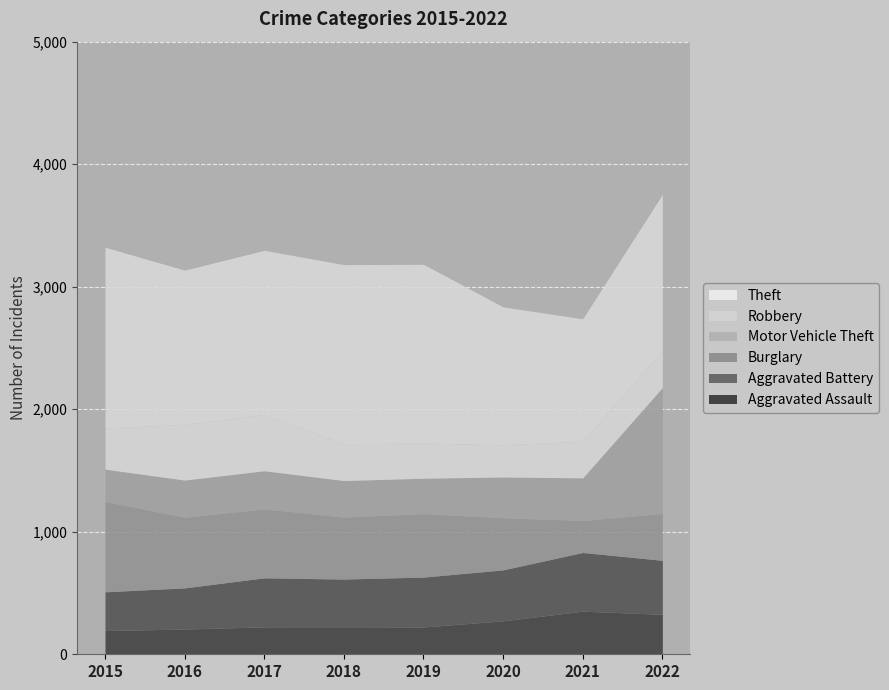

Reading right to left, what are all the values shown in this chart?

Aggravated Assault: 326	352	273	223	225	224	206	194
Aggravated Battery: 441	479	416	407	389	400	336	316
Burglary: 382	261	425	517	506	562	576	738
Motor Vehicle Theft: 1028	348	333	290	298	312	304	263
Robbery: 304	300	263	287	301	460	454	337
Theft: 1272	998	1125	1459	1461	1339	1259	1474